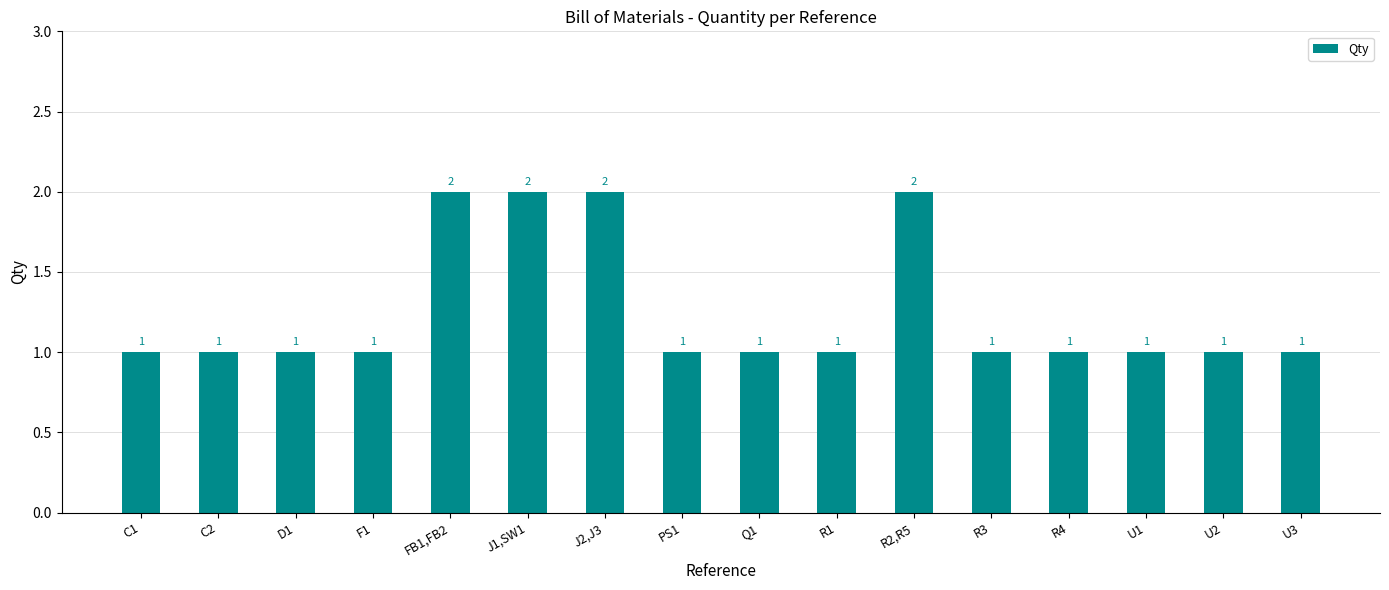

Reading left to right, list all the values displayed in this chart.

1	1	1	1	2	2	2	1	1	1	2	1	1	1	1	1